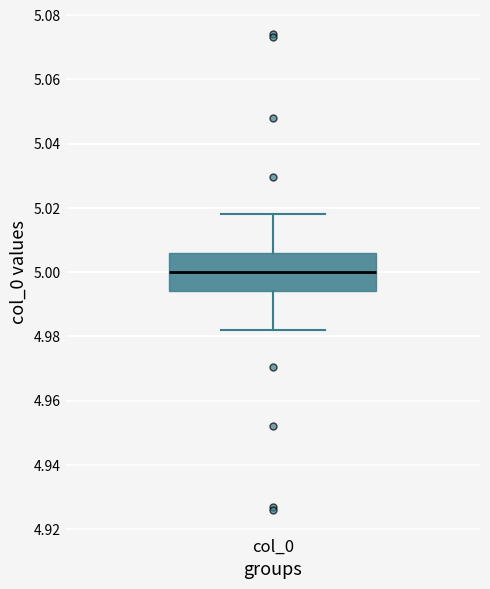

Where does the lower whisker of the box for col_0 end on the y-axis? The values are not printed on the chart, so give them approximately, as read against the axis.

4.982